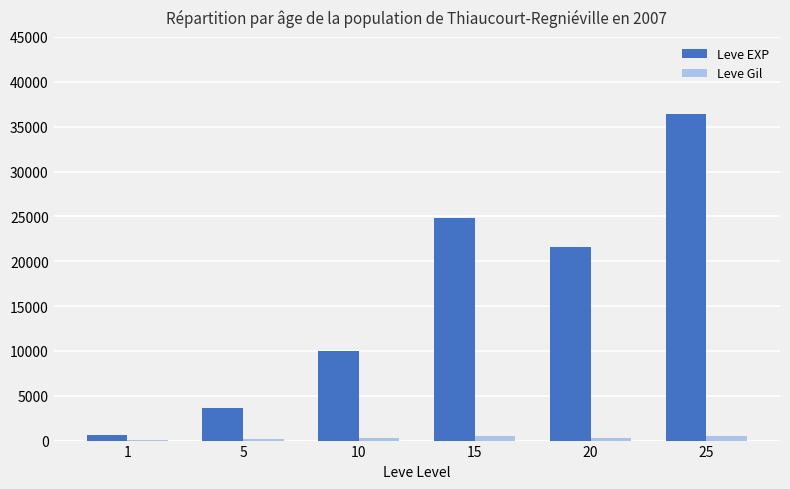

Between 5 and 10, which series saw the biggest shift?

Leve EXP